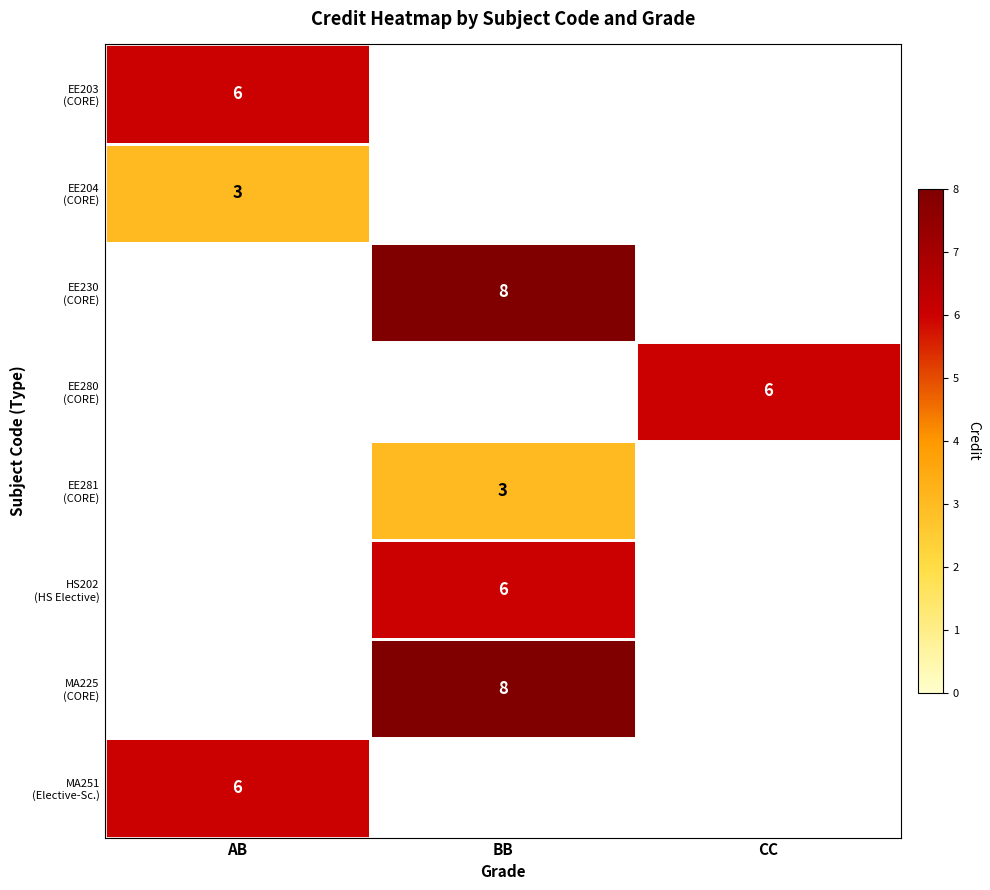

What is the difference between the maximum and minimum values in the HS202 (HS Elective) series?

6